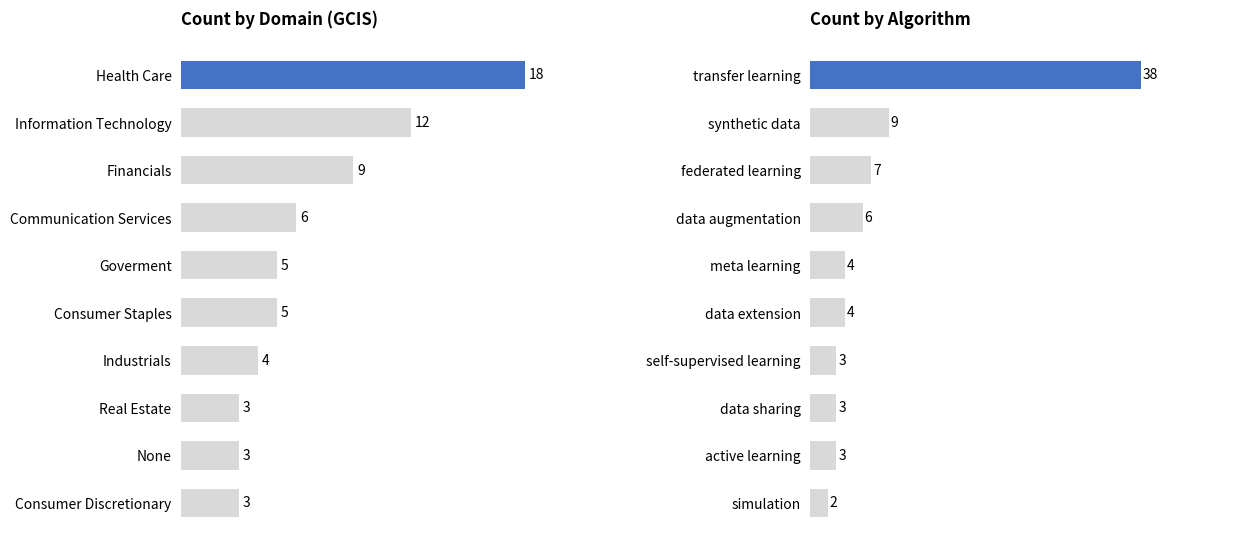

What is the average value of the Algorithm Count series?

8